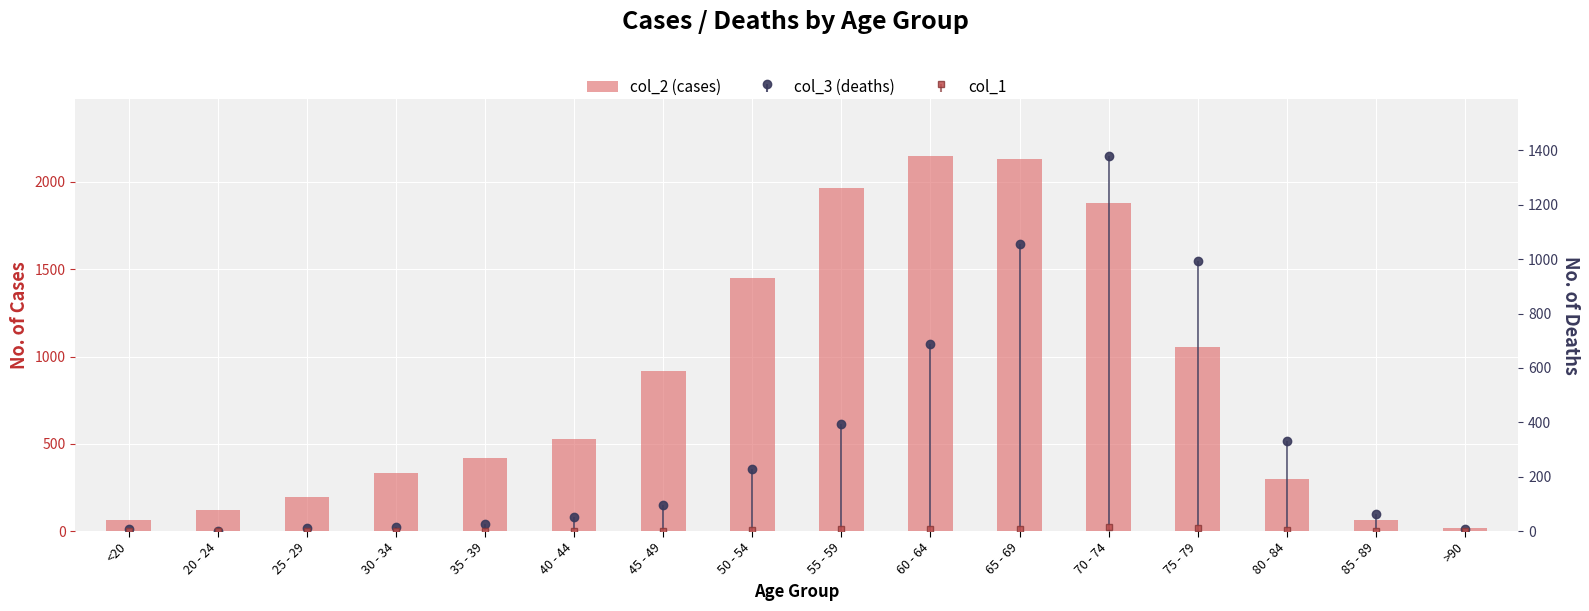

The value at 80 - 84 is 296. True or false?

True